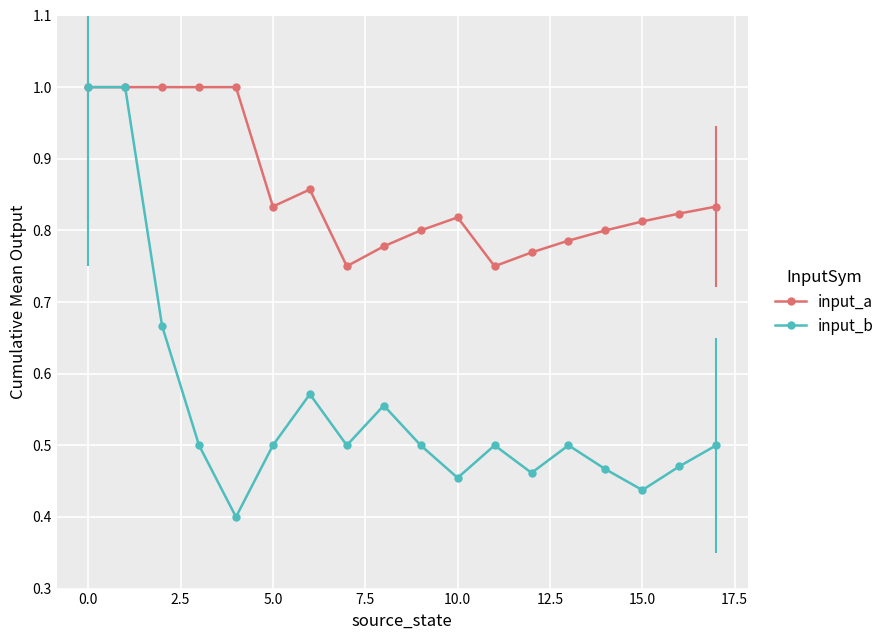

What is the maximum value shown in the chart?

1.0